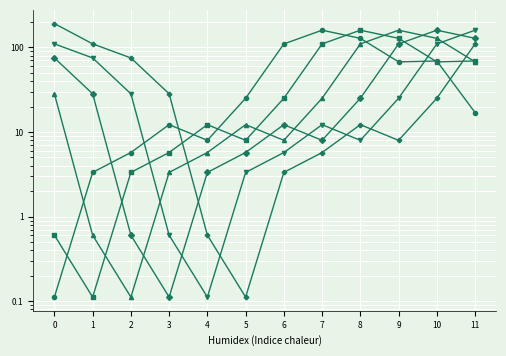

At how many categories does at least one series exceed 35?

9